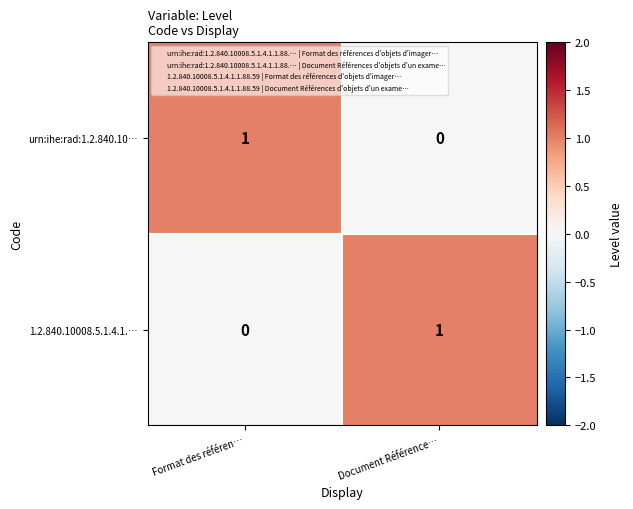

At Document Référence…, list the series in order from smallest to largest.

urn:ihe:rad:1.2.840.10…, 1.2.840.10008.5.1.4.1.…